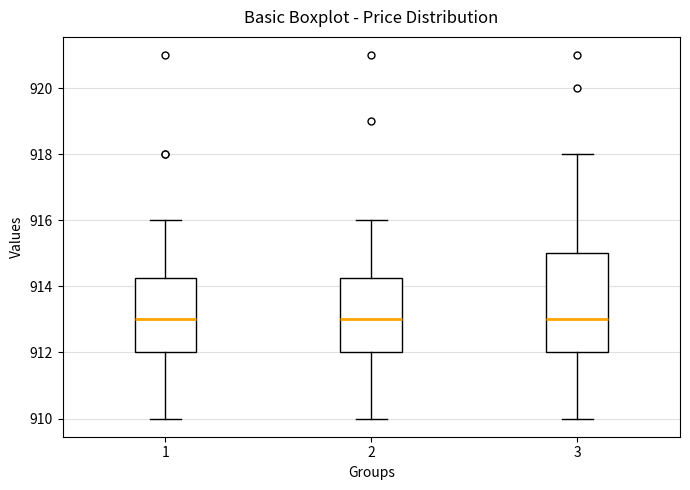

Reading left to right, transcribe this box plot: for each box, give where its median line is, the range the box spans, and where its two whiskers end, as read against the y-axis. The values are not printed on the chart, so give them approximately, as read against the axis.

1: median 913.0, box 912.0 to 914.2, whiskers 910.0 to 916.0
2: median 913.0, box 912.0 to 914.2, whiskers 910.0 to 916.0
3: median 913.0, box 912.0 to 915.0, whiskers 910.0 to 918.0